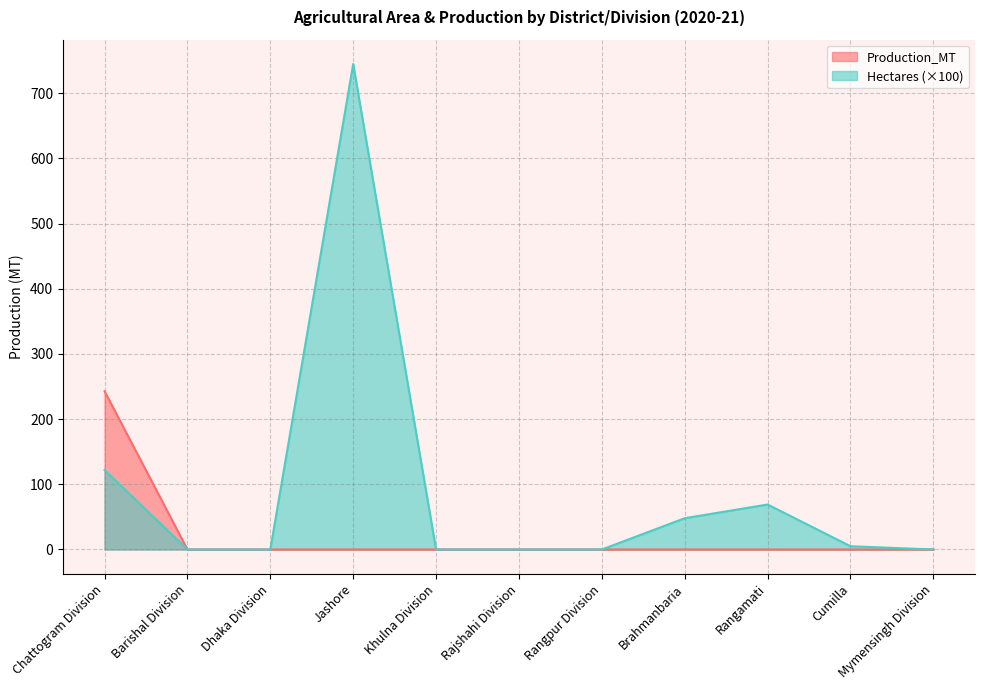

Which series has the largest total across all categories?

Hectares (×100)